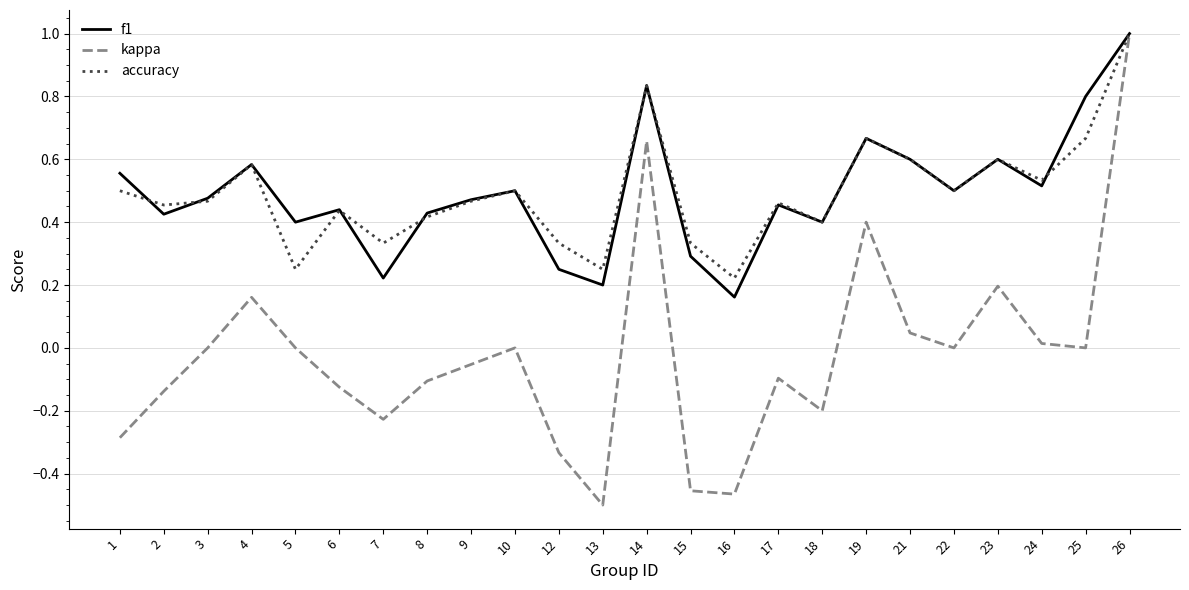

Which label corresponds to the smallest value in the chart?

13